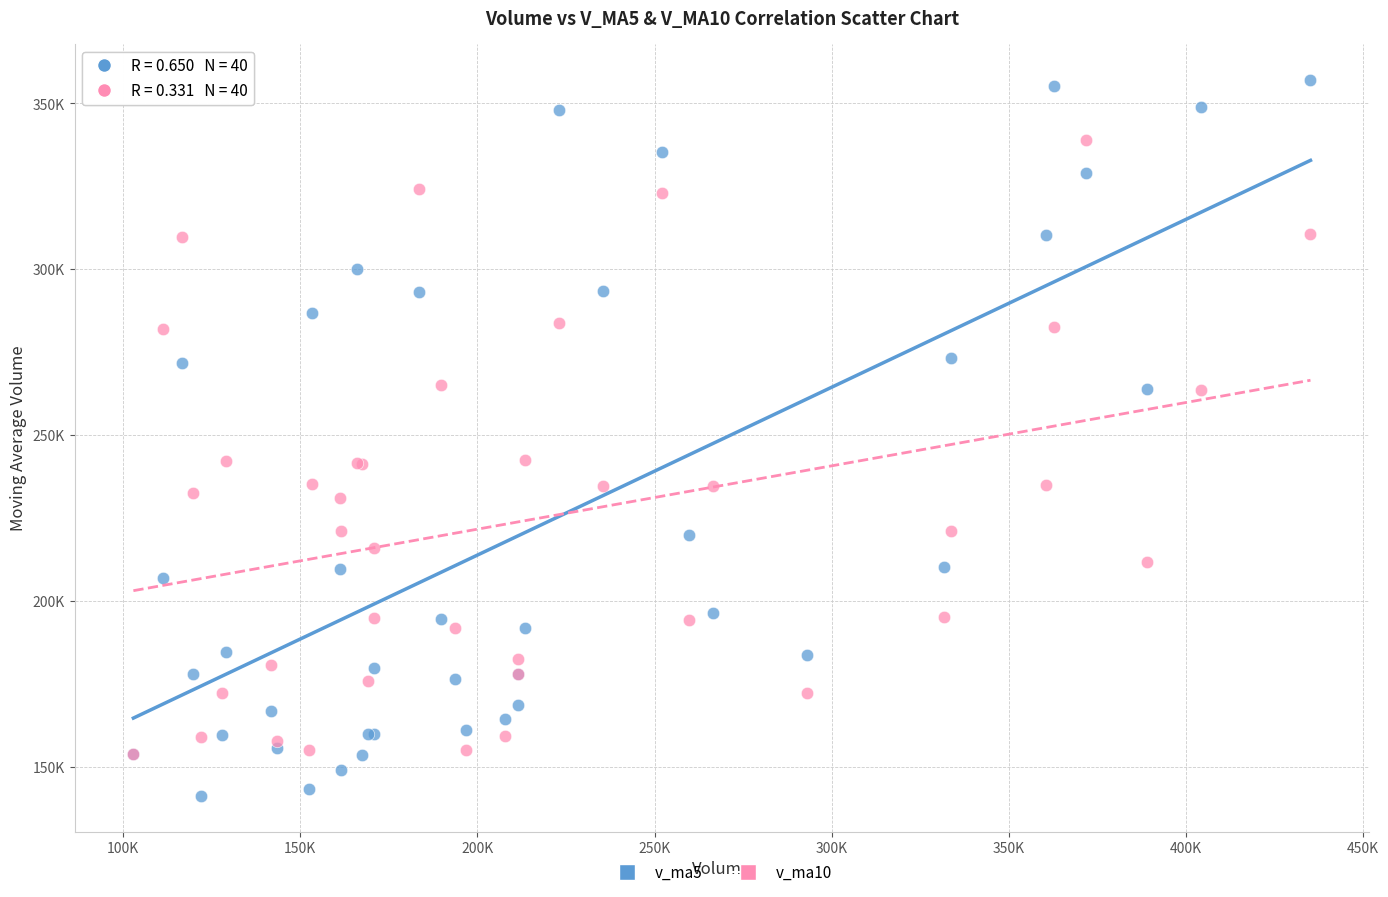

What are all the series names shown in the legend?

v_ma5, v_ma10